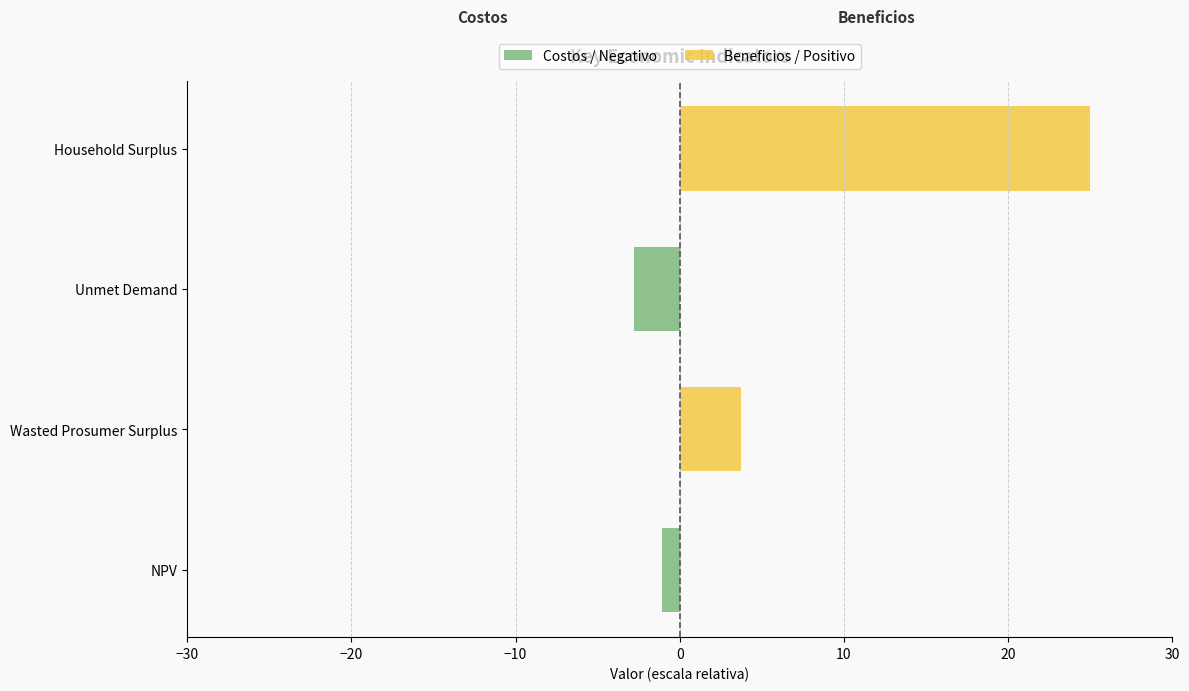

Which series has the widest spread of values?

Beneficios / Positivo